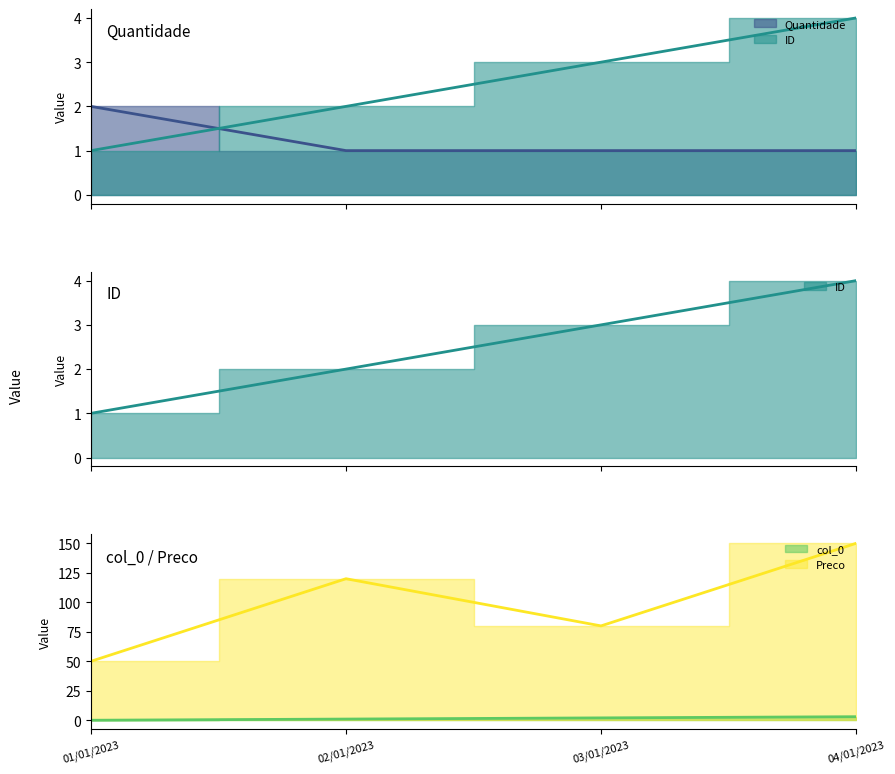

Rank the categories by ID value from highest to lowest.

04/01/2023, 03/01/2023, 02/01/2023, 01/01/2023